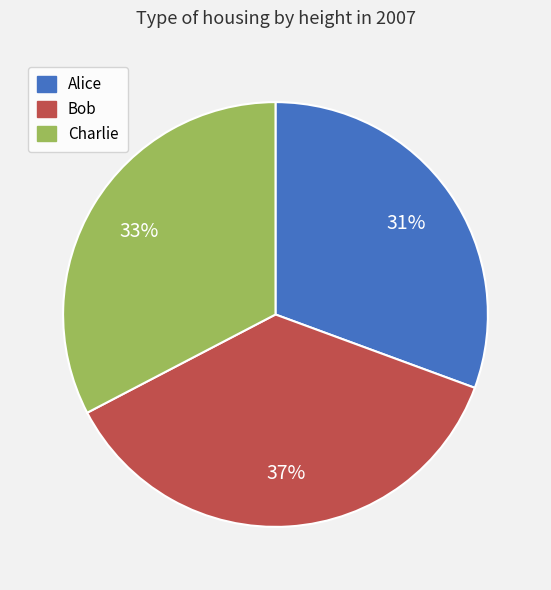

Is there any slice that represents more than half of the pie?

No